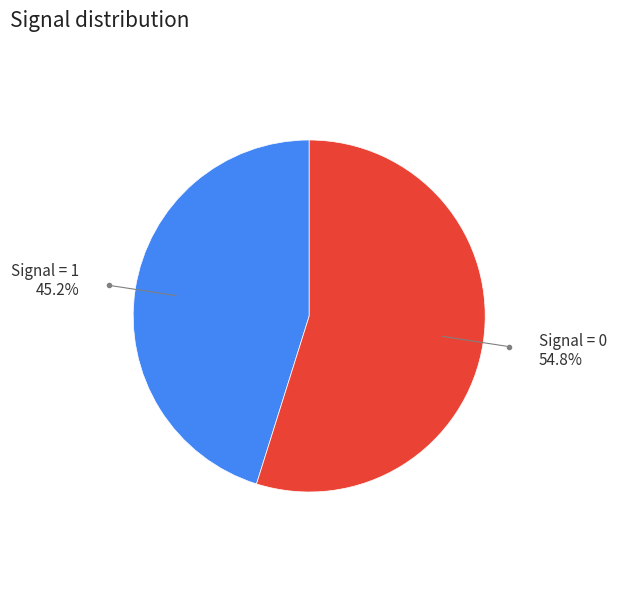

Is it true that Signal = 0 is 55% of the pie?

True